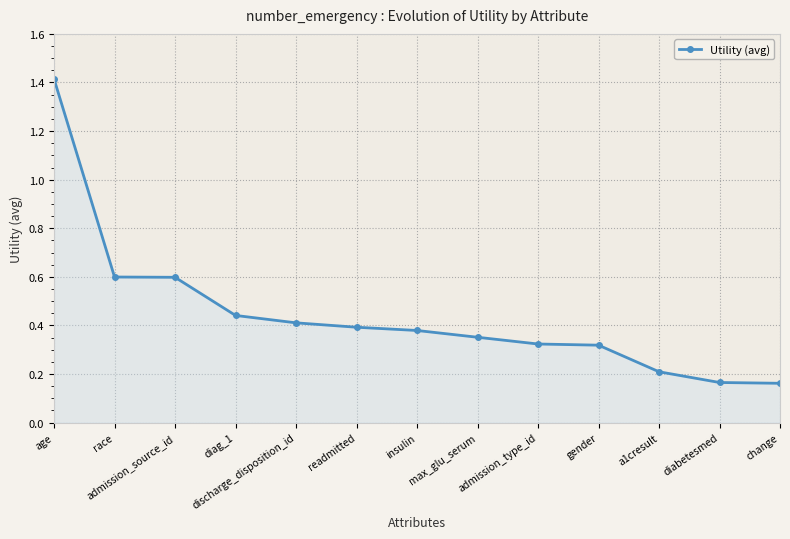

How many values are between 0 and 1?

12